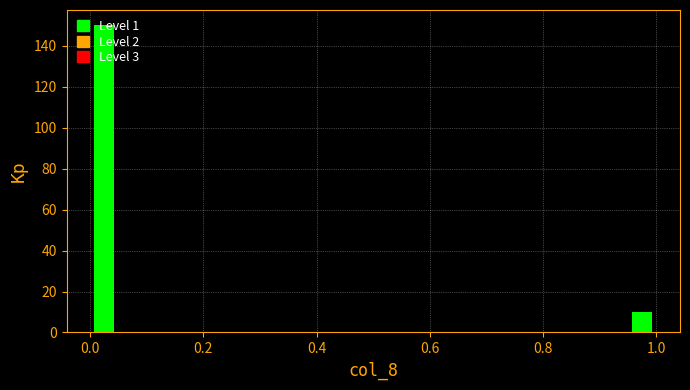

Read against the x-axis, roughly where is the centre of the tallest bar?

0.02